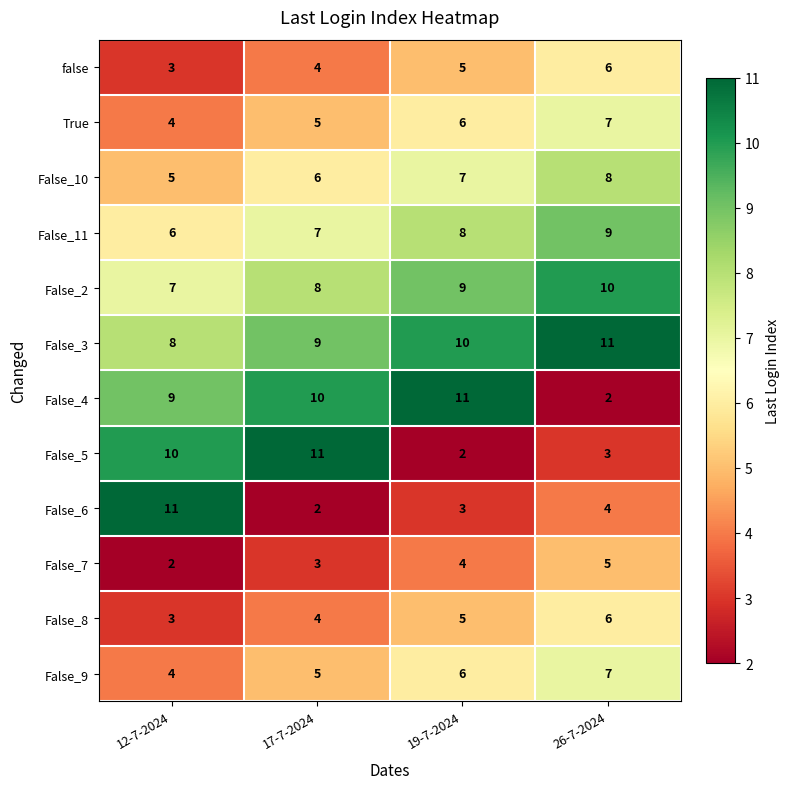

What is the lowest value of the False_10 series?

5